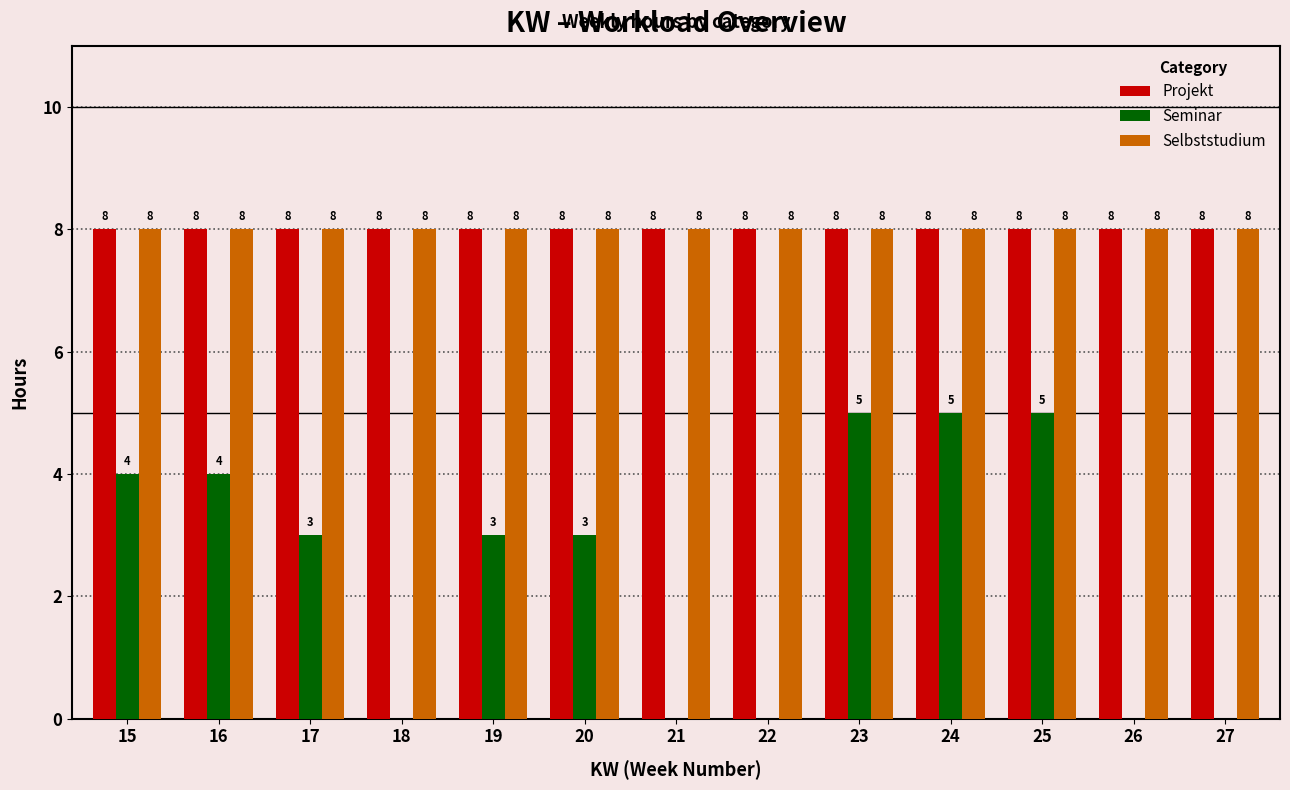

What is the highest value of the Projekt series?

8